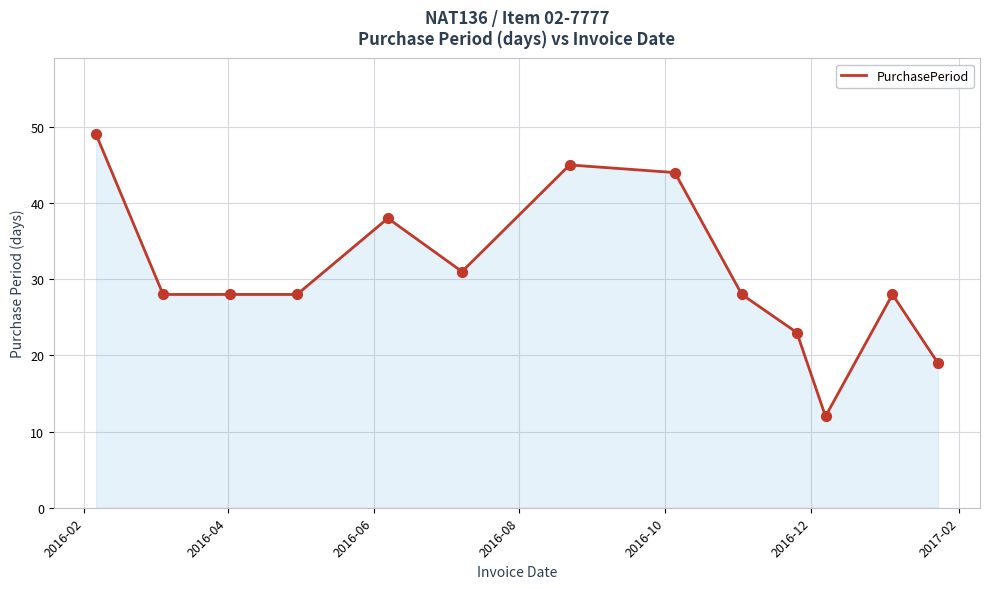

What is the smallest value displayed?

12